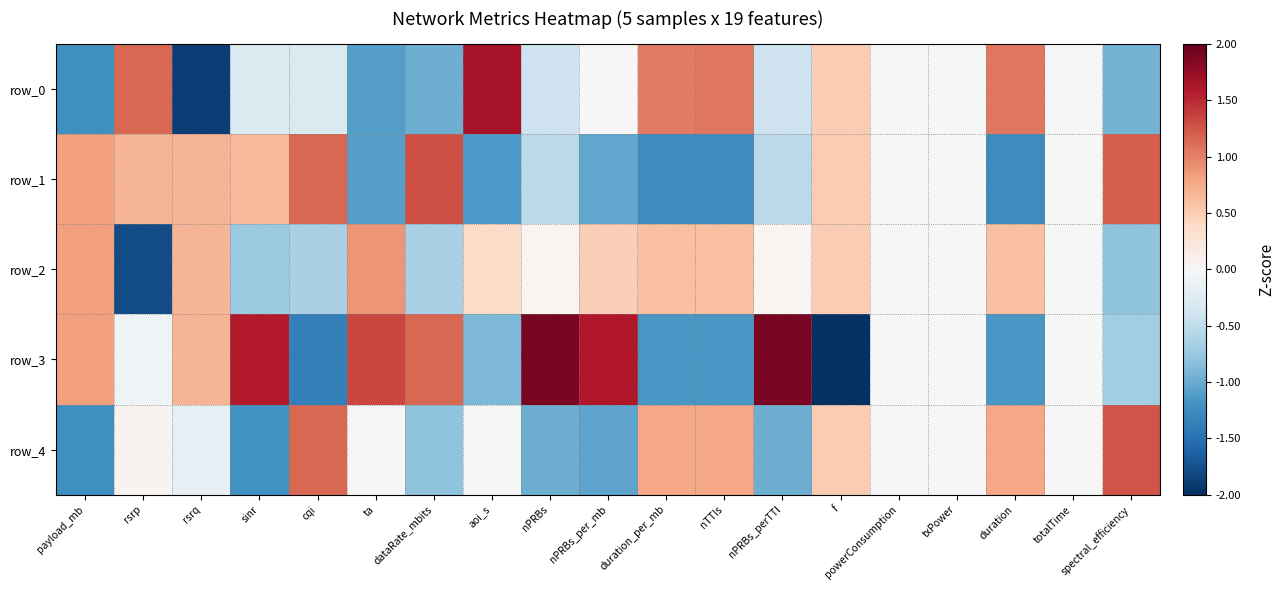

At which label does row_0 reach its minimum?

rsrq